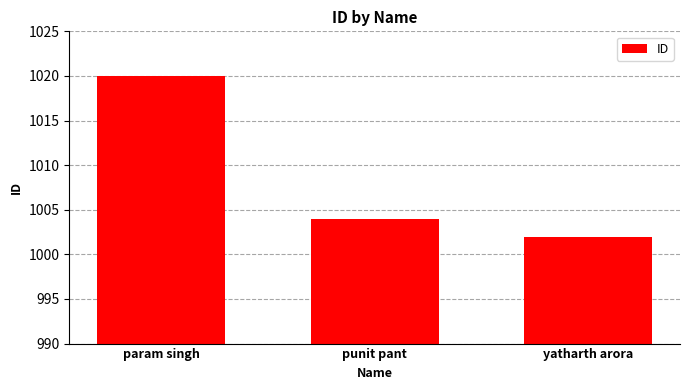

Which category has the lowest value across all series?

yatharth arora